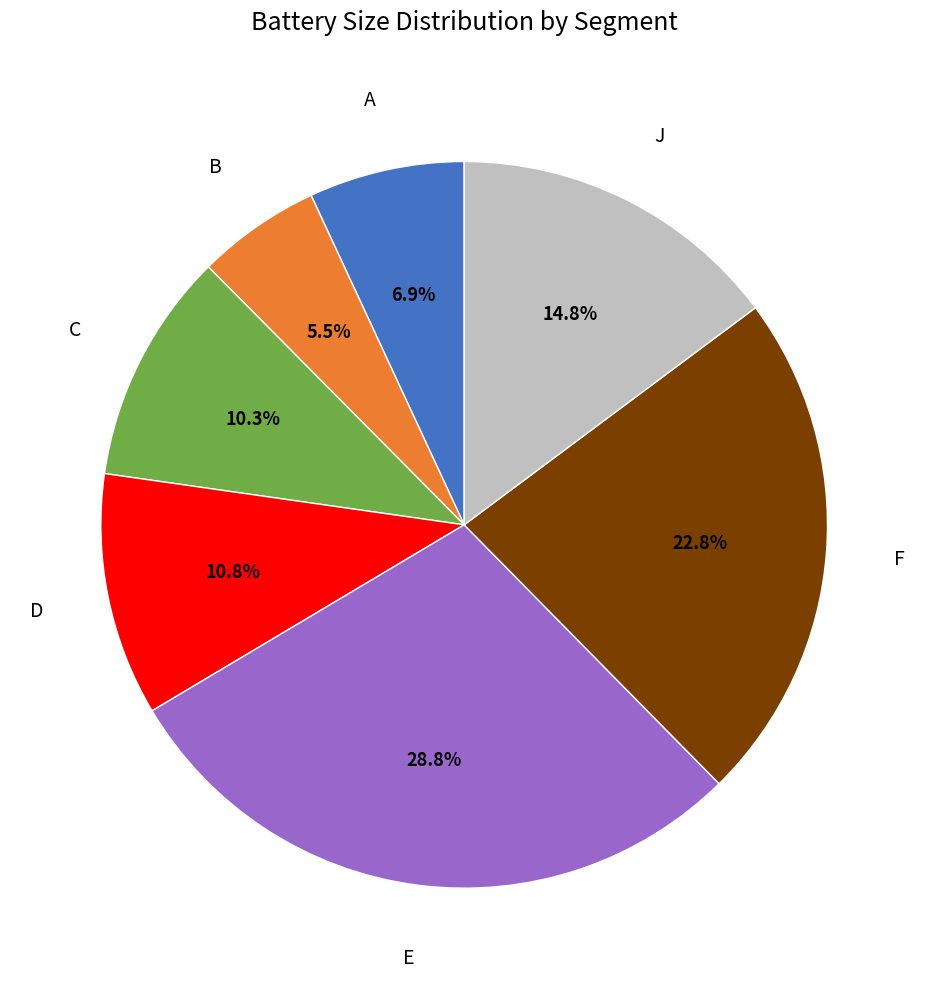

Does any single category account for the majority?

No